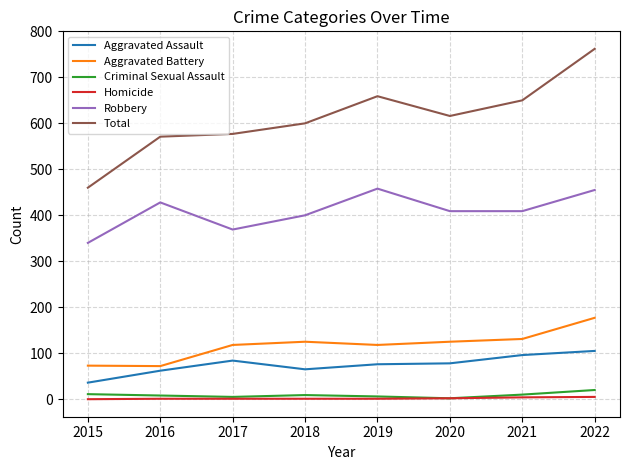

What is the difference between the maximum and minimum values in the Homicide series?

5